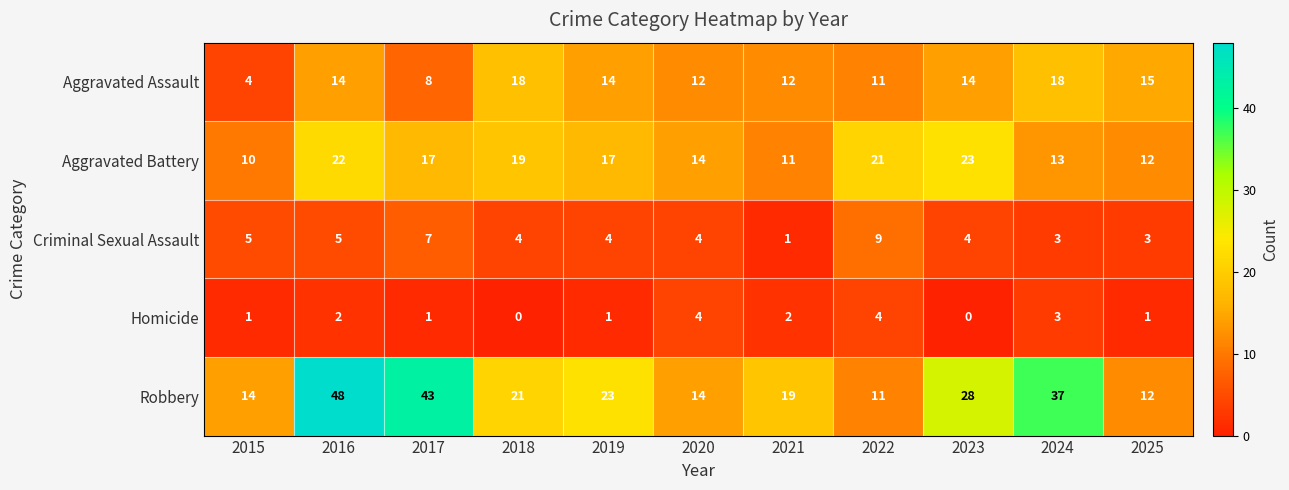

What is the approximate value of Aggravated Battery at 2022, to the nearest 5?

20